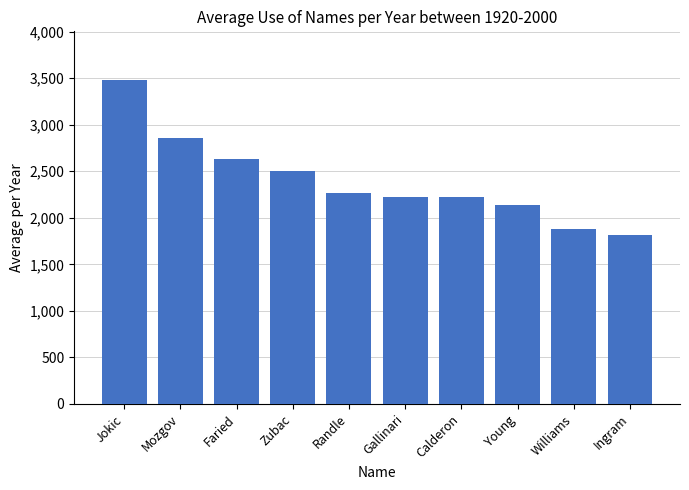

Between Jokic and Randle, which is larger?

Jokic